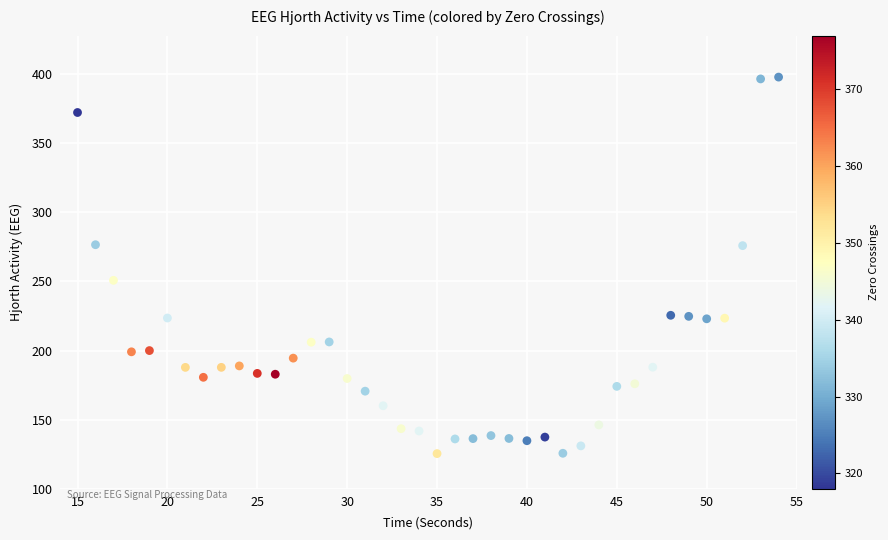

What is the range of Y values (max minus min)?

272.5